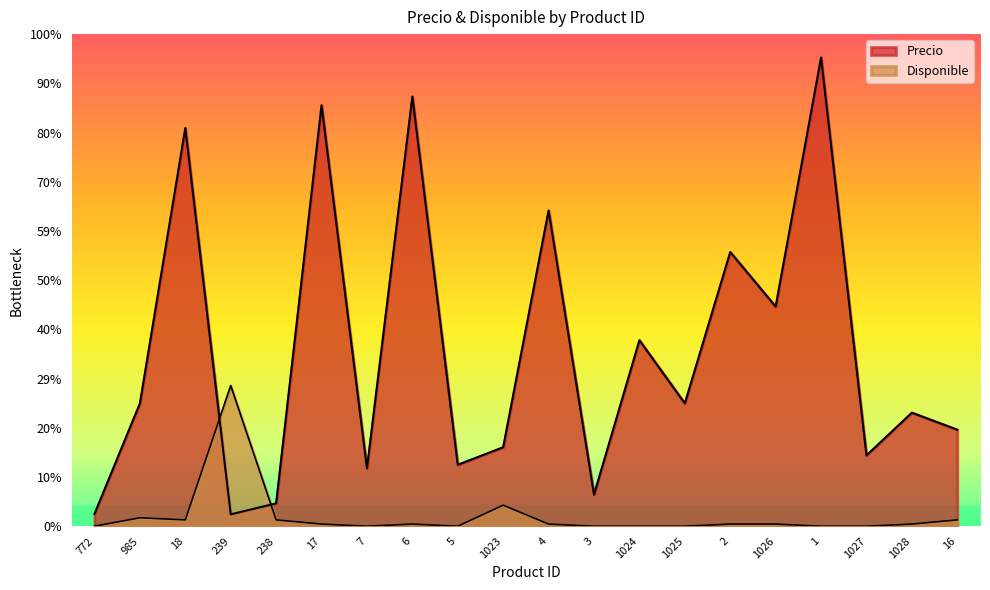

Reading right to left, transcribe all the data shown in this chart.

Precio: 16=5500.0	1028=6471.0	1027=4034.0	1=26723.0	1026=12521.0	2=15630.0	1025=7000.0	1024=10600.0	3=1800.0	4=18000.0	1023=4500.0	5=3500.0	6=24500.0	7=3300.0	17=24000.0	238=1300.0	239=672.0	18=22700.0	985=7000.0	772=700.0
Disponible: 16=359.0	1028=119.7	1027=0.0	1=0.0	1026=119.7	2=119.7	1025=0.0	1024=0.0	3=0.0	4=119.7	1023=1196.6	5=0.0	6=119.7	7=0.0	17=119.7	238=359.0	239=8016.9	18=359.0	985=478.6	772=0.0